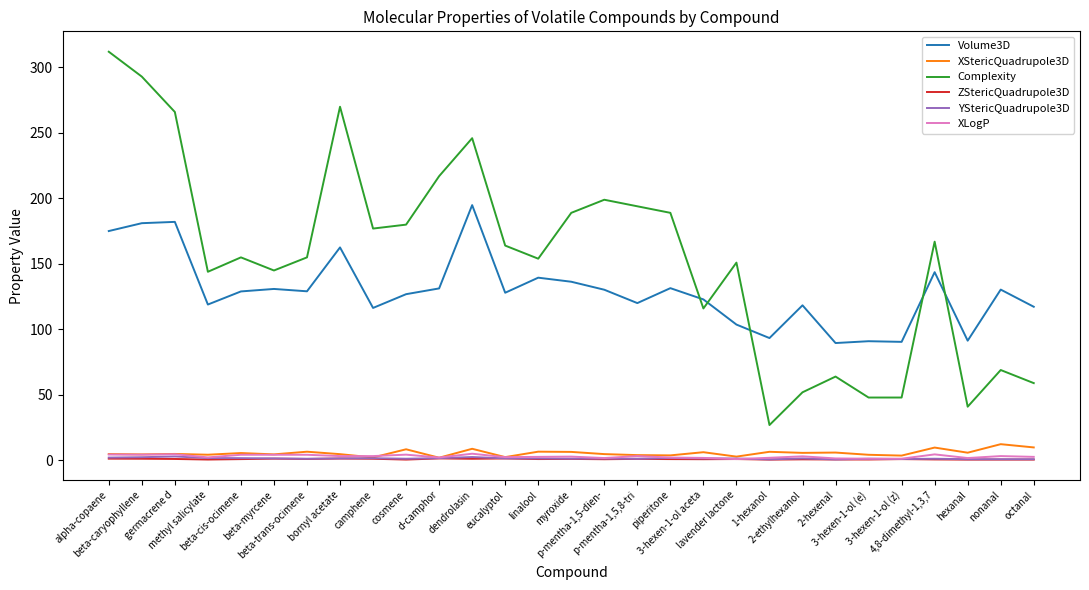

What is the spread (max minus min) of values at linalool?

153.0